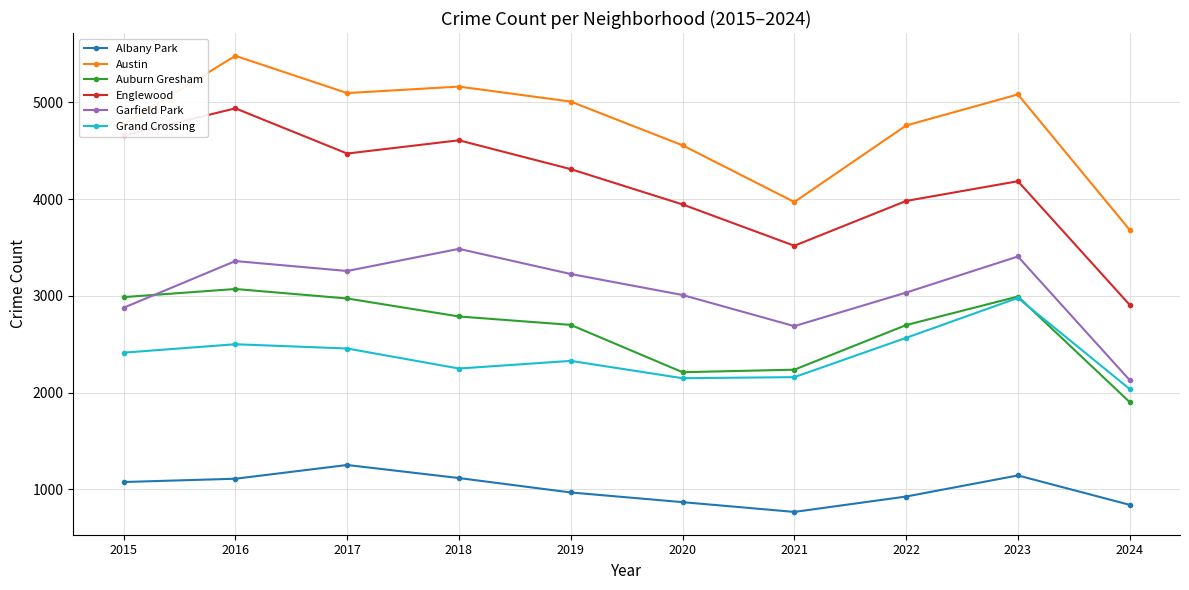

Is it true that Grand Crossing equals 3420 at 2019?

False